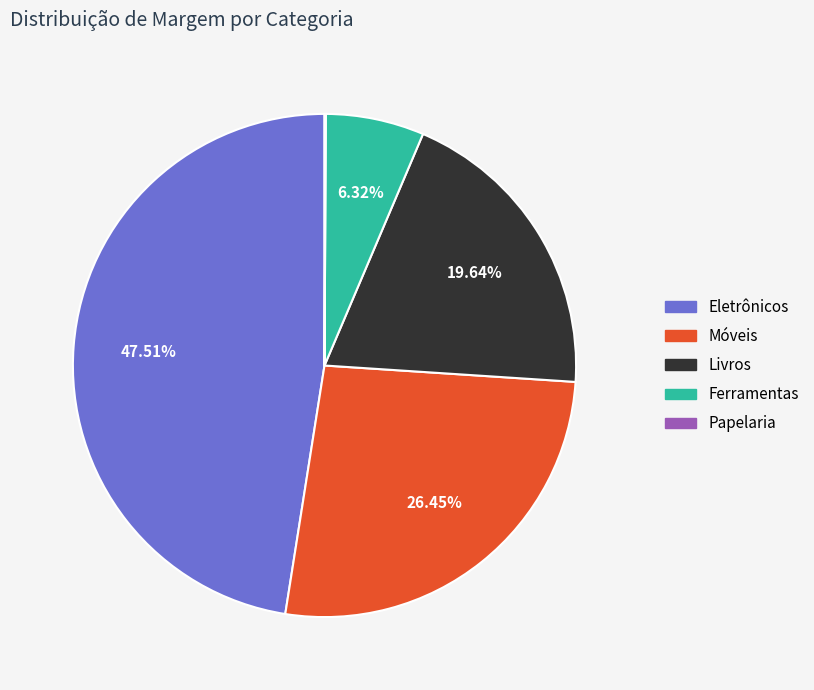

Between Móveis and Livros, which is larger?

Móveis